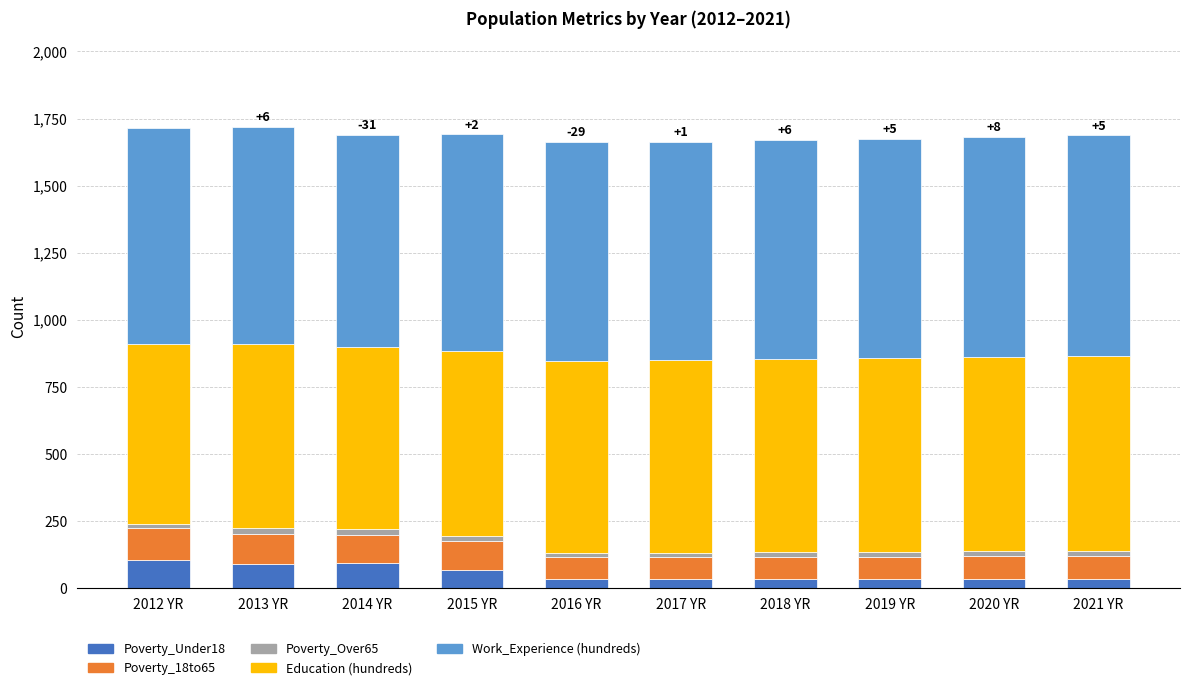

The Poverty_Under18 series shows 89 at 2013 YR. True or false?

True